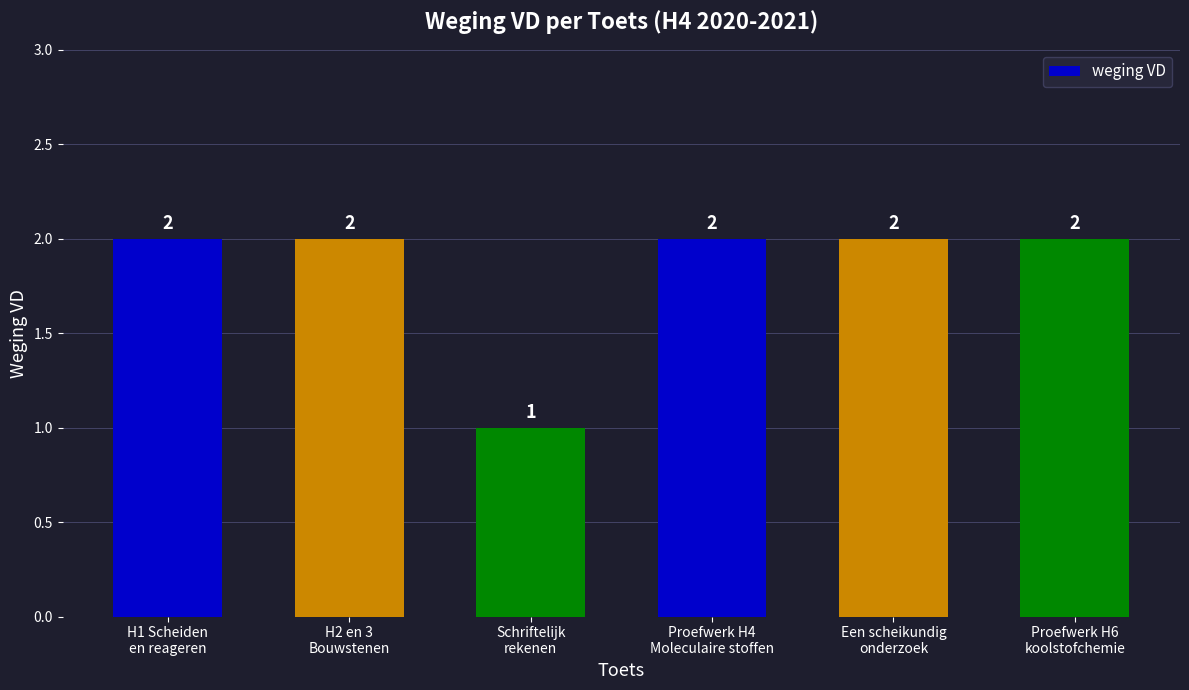

What is the sum of all values?

11